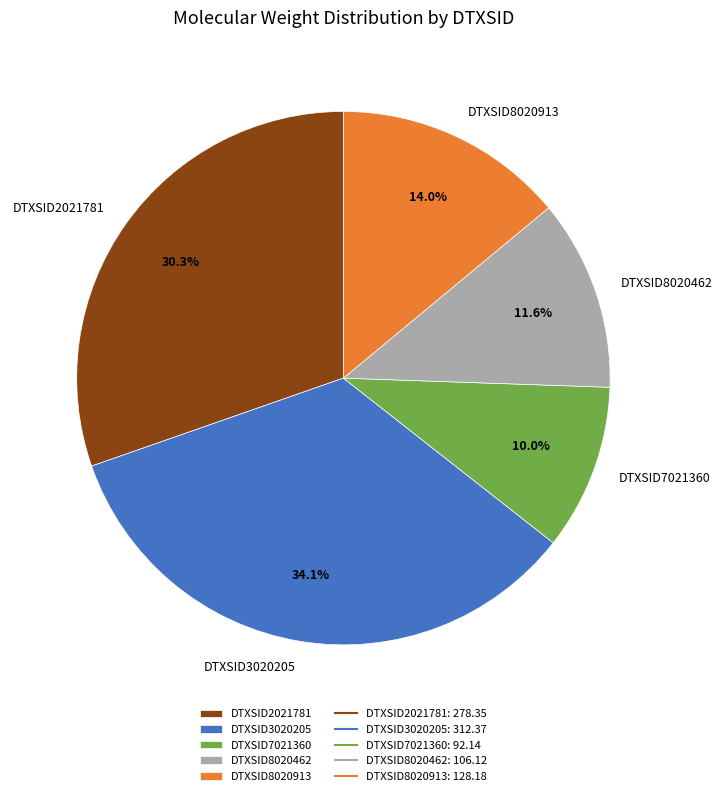

To the nearest percent, what is the average slice percentage?

20%